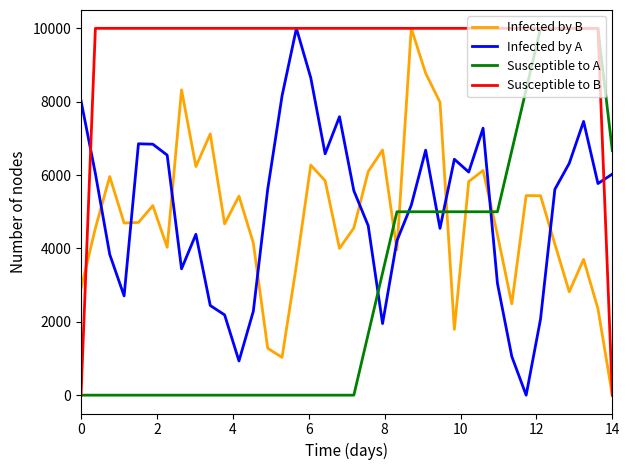

How many intersections are there between Susceptible to A and Infected by B?

5